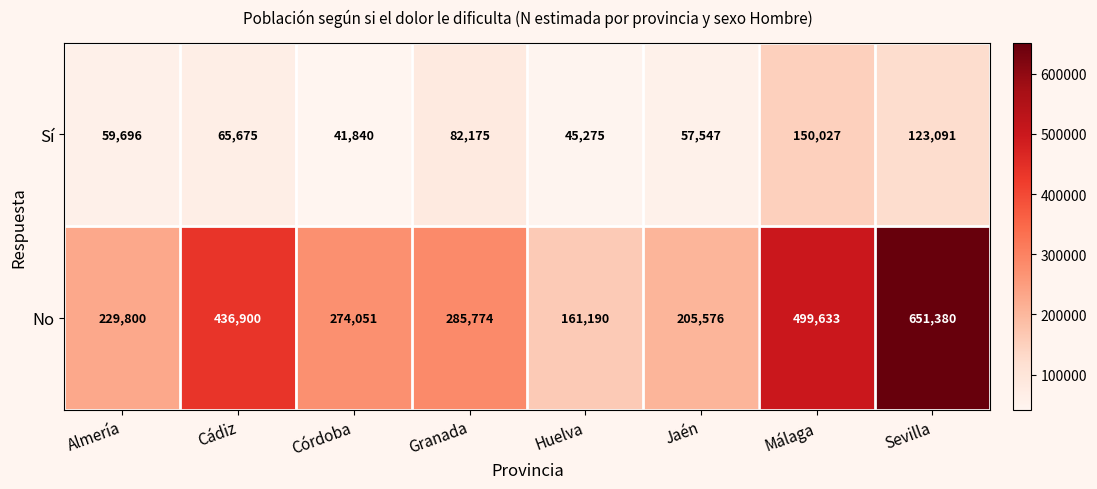

At Granada, list the series in order from largest to smallest.

No, Sí